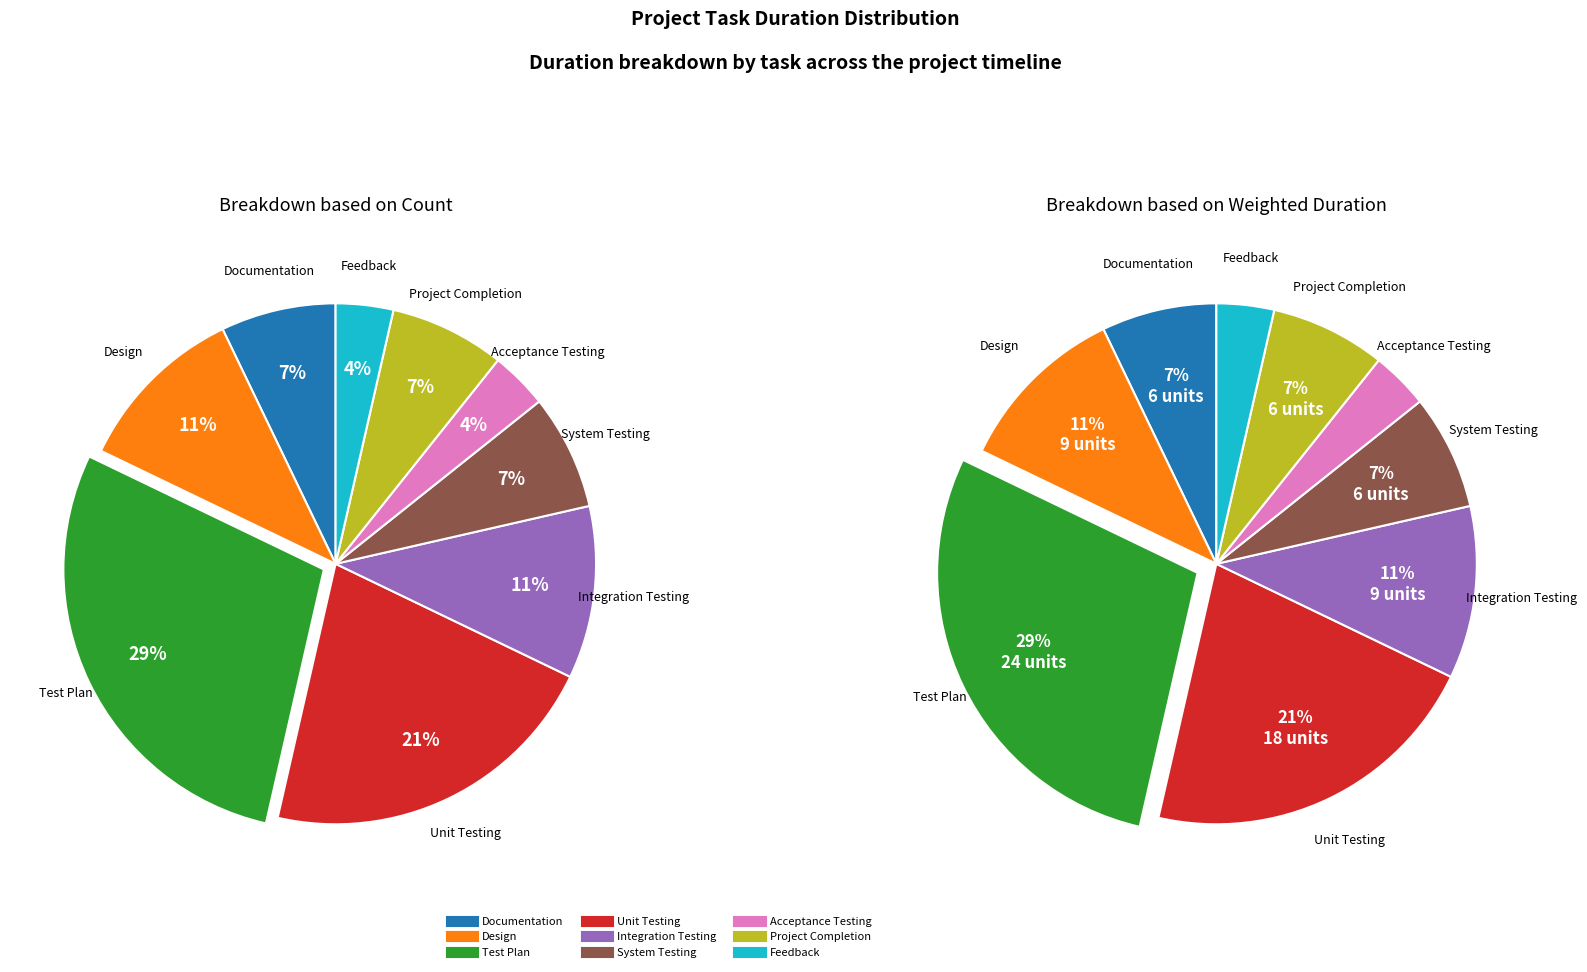

The Unit Testing slice represents 21% of the pie. True or false?

True